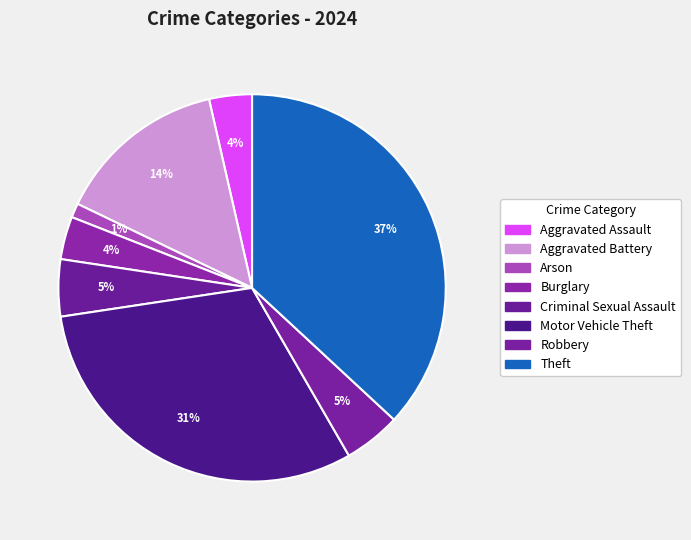

How much of the chart is everything except Aggravated Assault?

96.4%